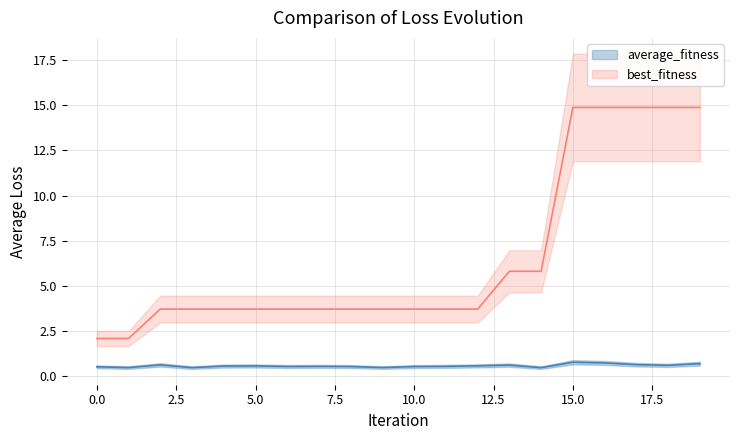

What is the value of the average_fitness point at the 19th from the left?

0.6